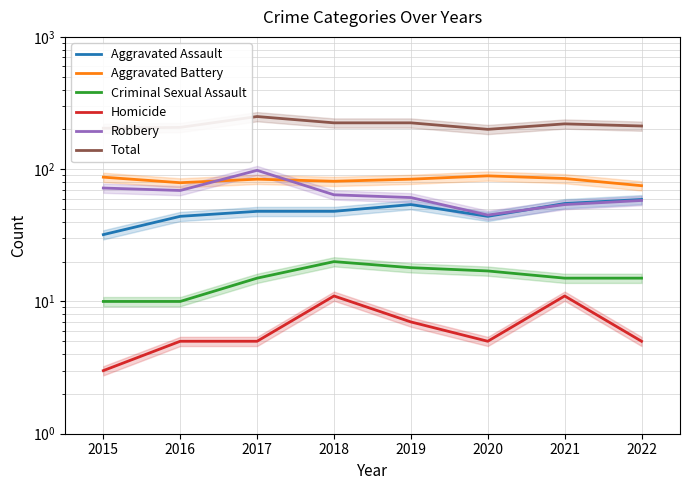

Is it true that Homicide equals 9 at 2022?

False